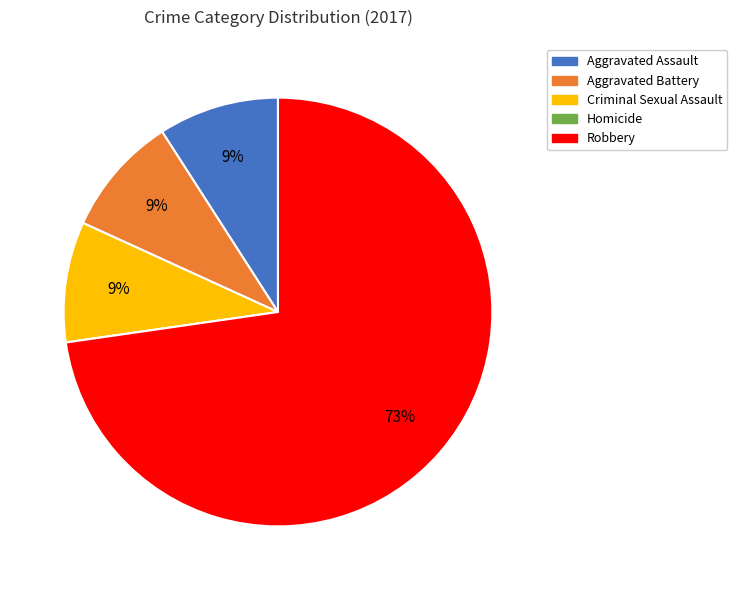

To the nearest percent, what is the average slice percentage?

20%